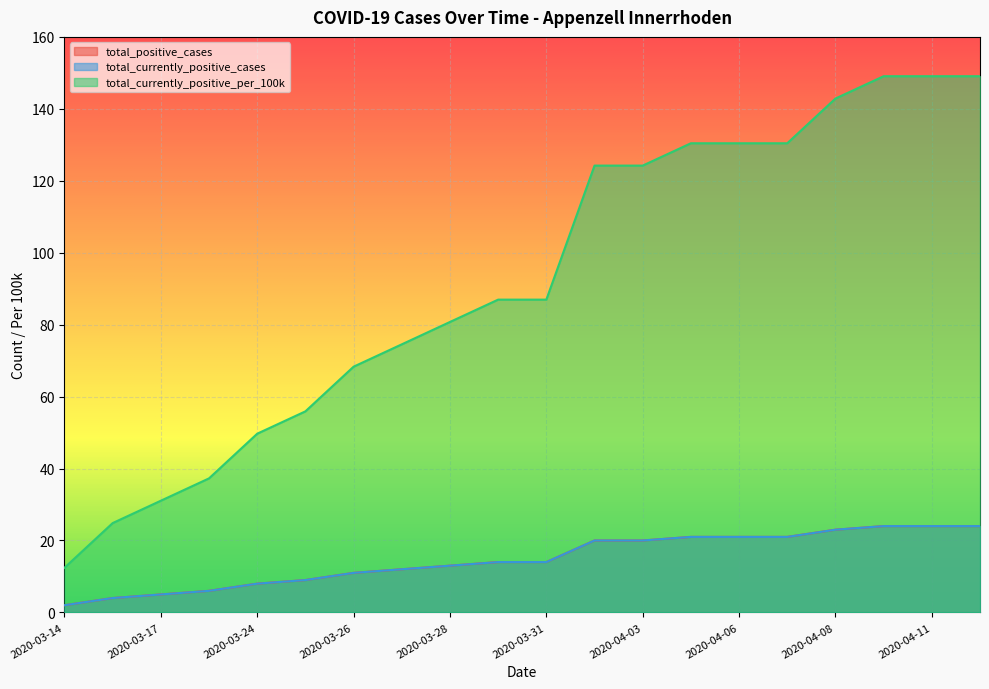

True or false: total_currently_positive_cases and total_currently_positive_per_100k cross at least once.

False